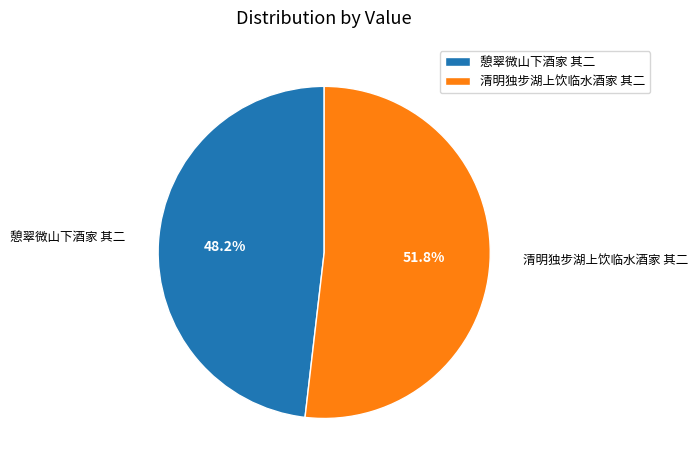

Between 清明独步湖上饮临水酒家 其二 and 憩翠微山下酒家 其二, which is larger?

清明独步湖上饮临水酒家 其二